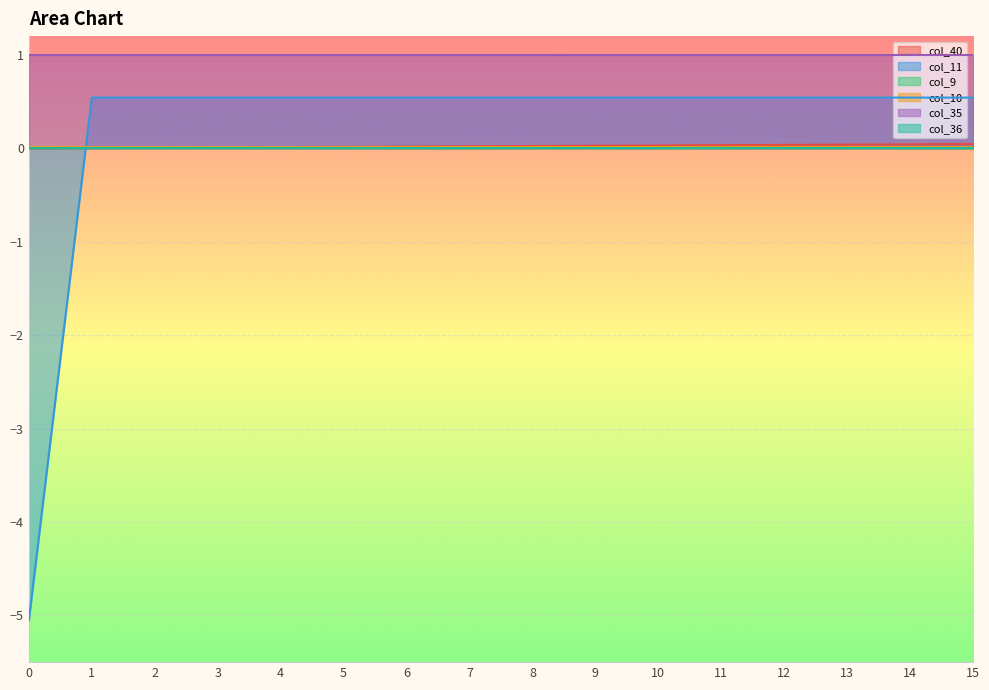

Between 4 and 13, which series saw the biggest shift?

col_40